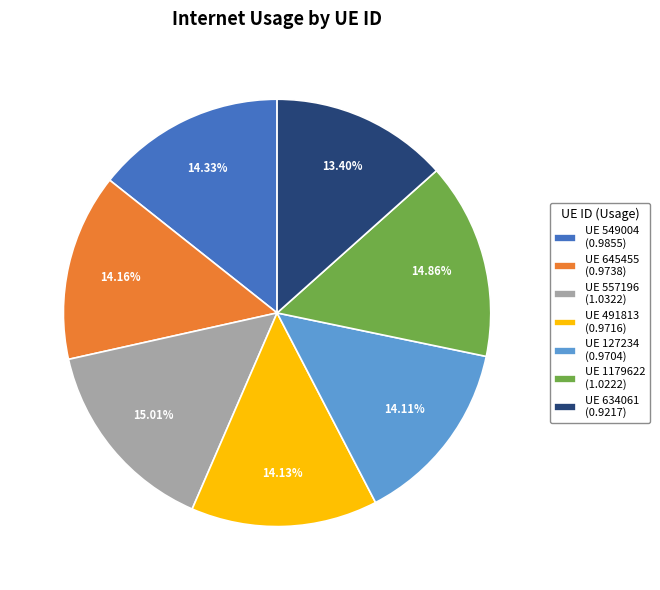

Which has a higher value, UE 127234 (0.9704) or UE 634061 (0.9217)?

UE 127234 (0.9704)